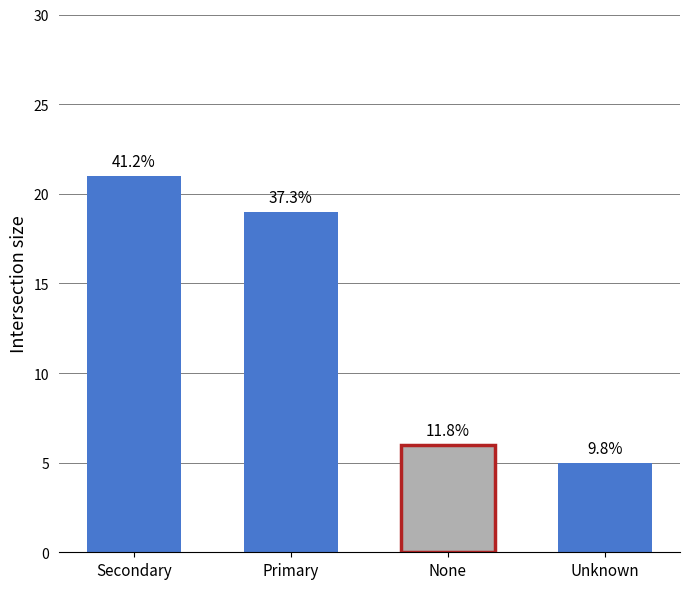

Read the value at Unknown.

5